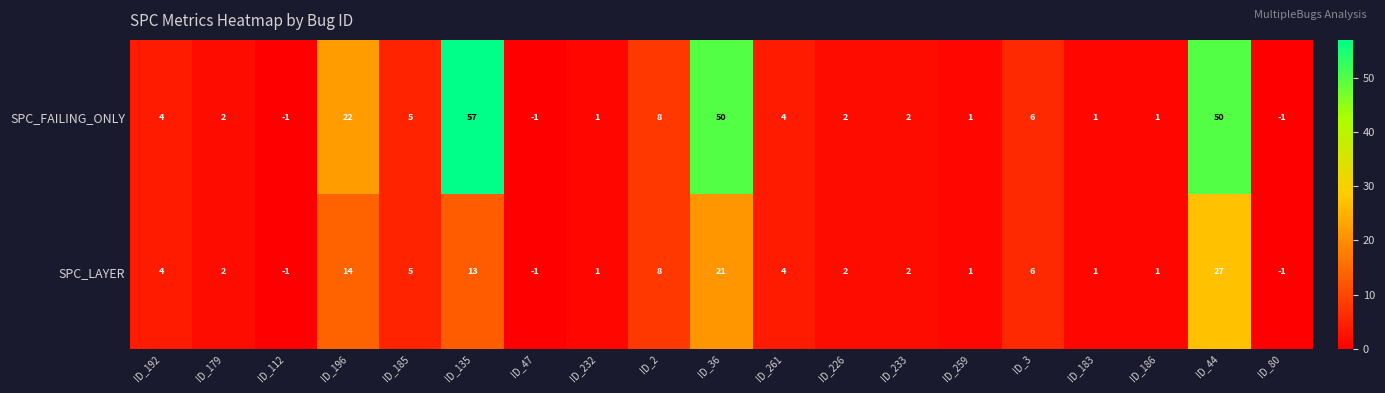

What is the difference between the maximum and minimum values in the SPC_FAILING_ONLY series?

58